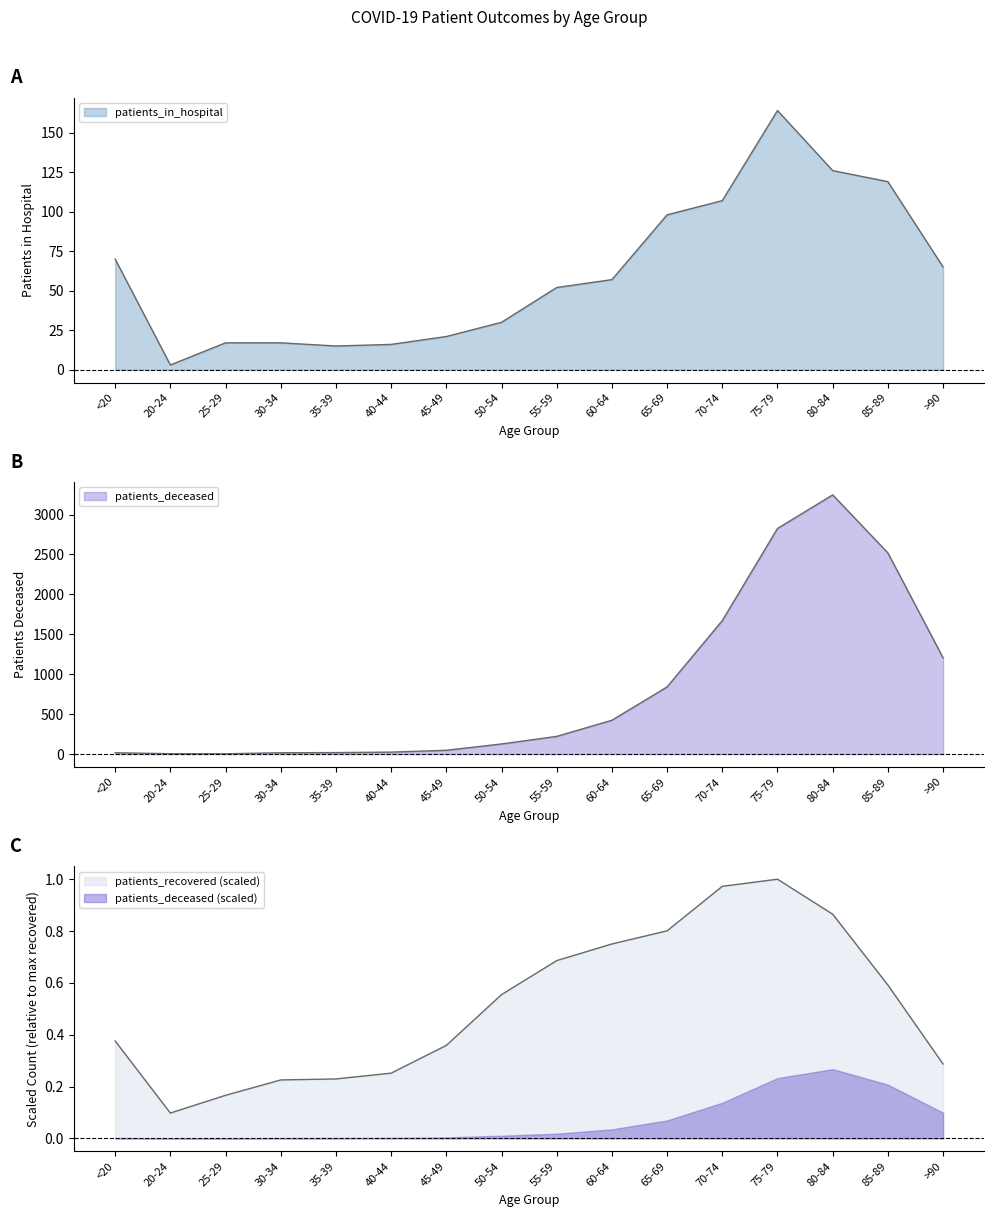

Which category has the highest value across all series?

80-84